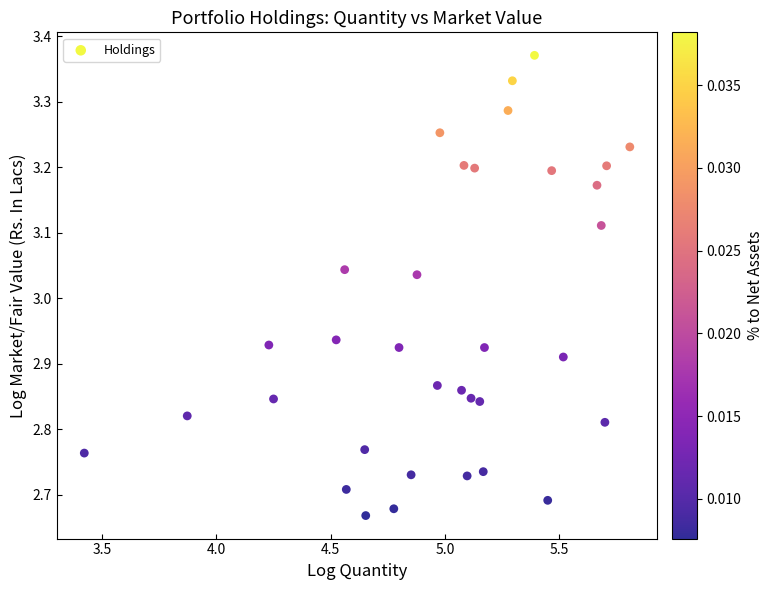

What is the range of Y values (max minus min)?

0.7